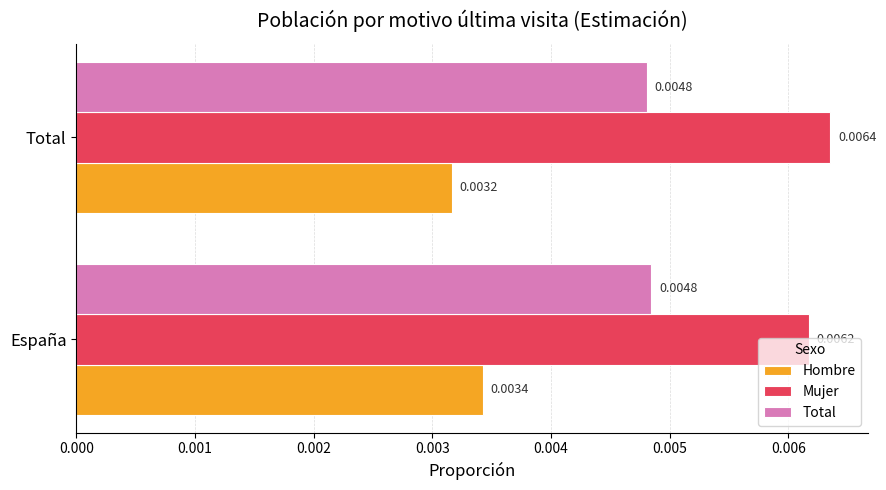

At which category does the chart reach its peak across all series?

Total